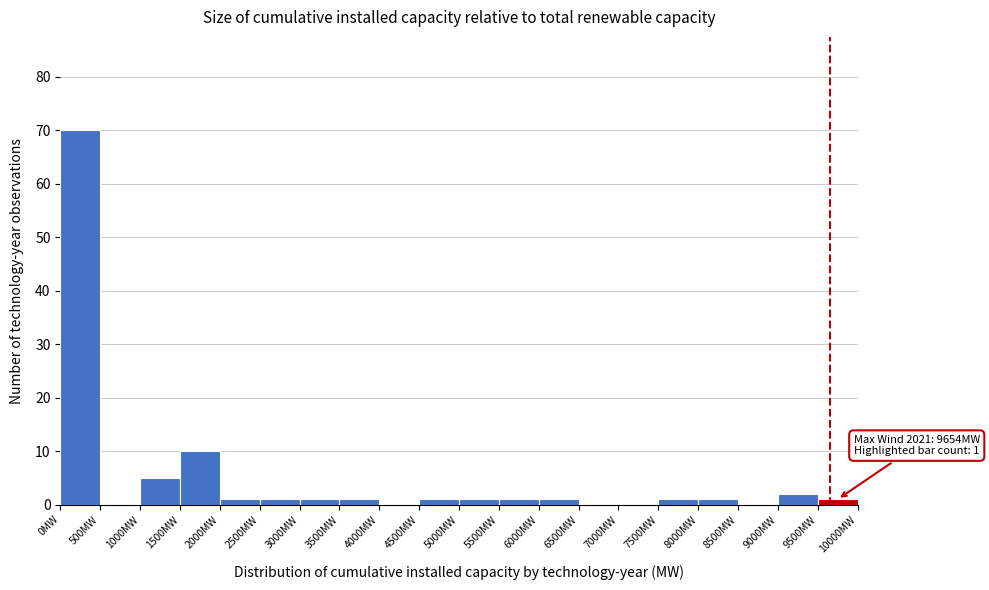

Over which range of the x-axis is the bar tallest?

0 to 500